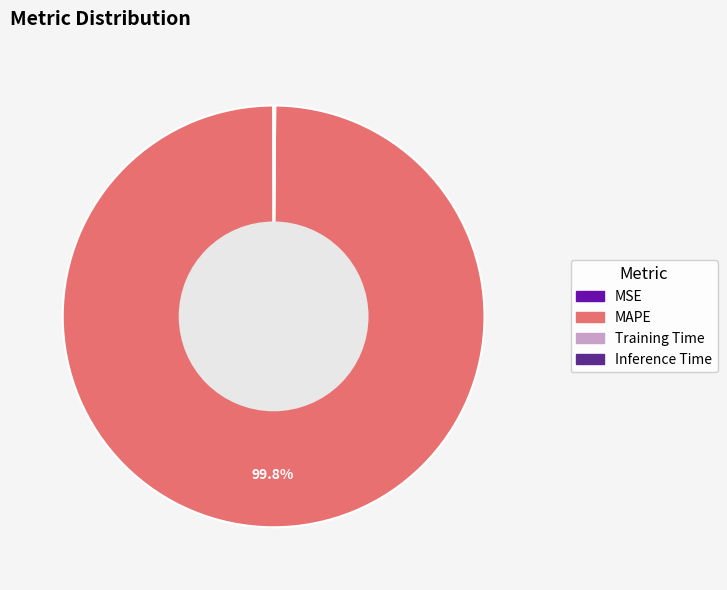

What is the largest slice in the pie chart?

MAPE